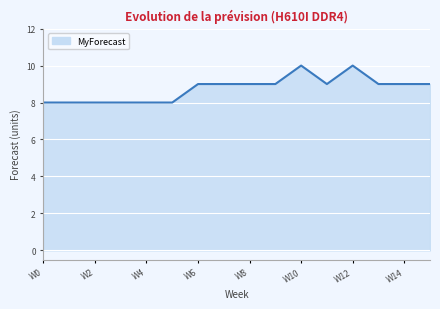

What is the maximum value shown in the chart?

10